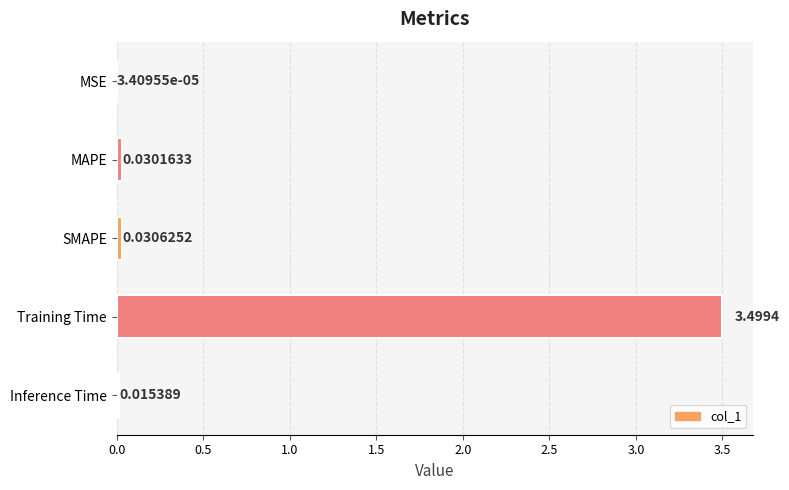

Where is the data nearest to the value 1?

SMAPE